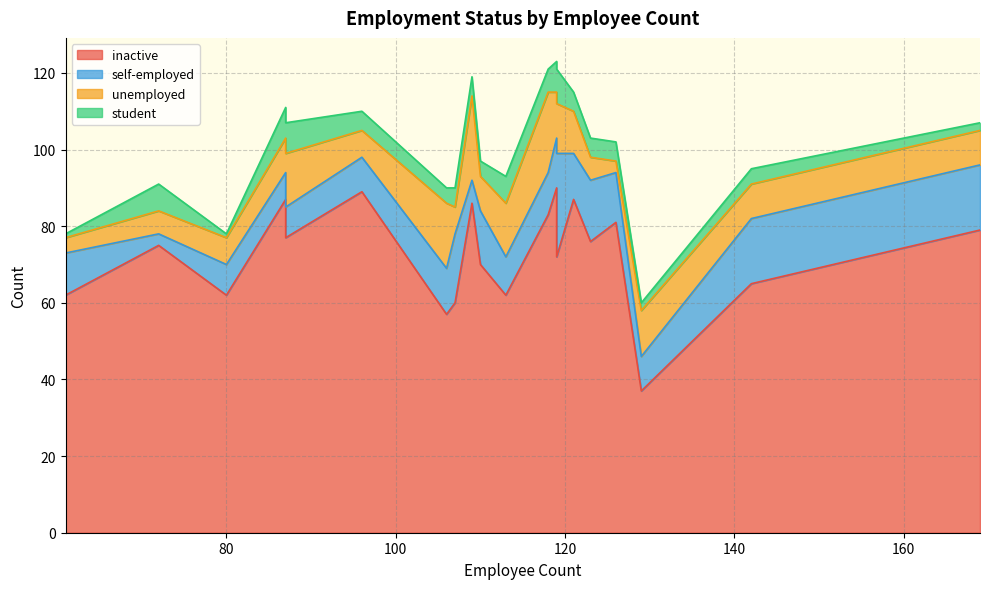

How many lines are shown in the chart?

4